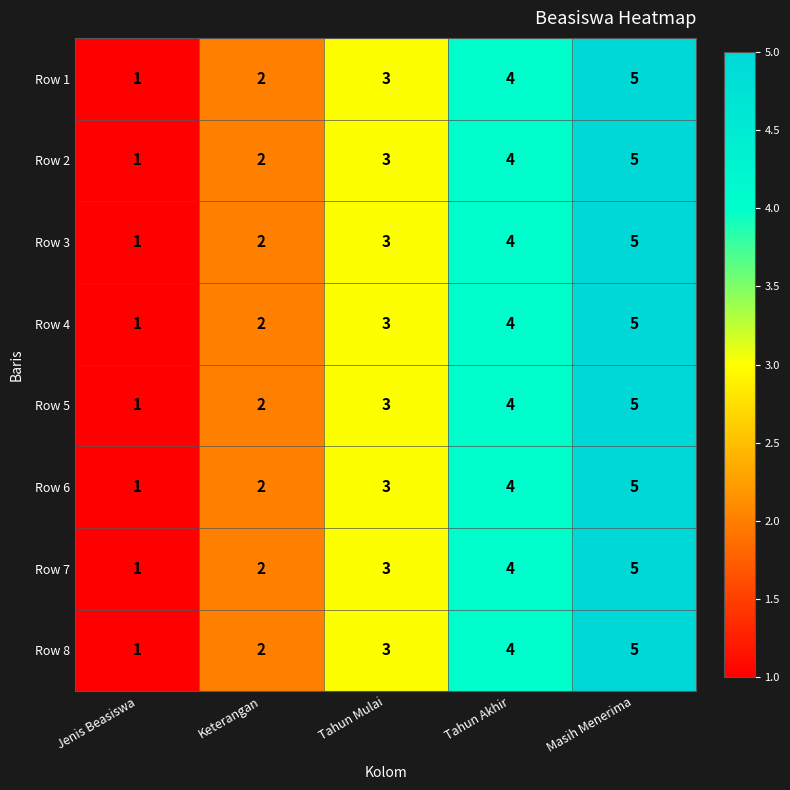

Count the number of categories in the chart.

5